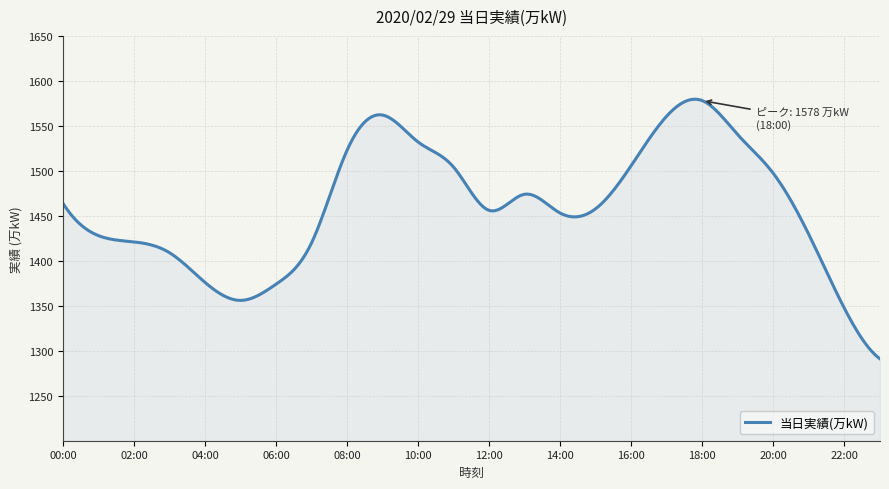

How many lines are shown in the chart?

1